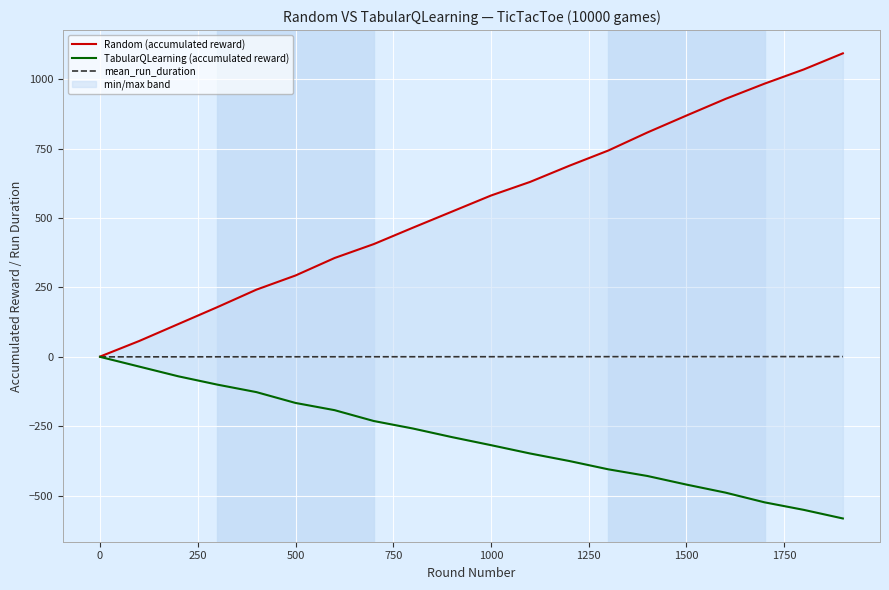

What is the average value of the mean_run_duration series?

0.5